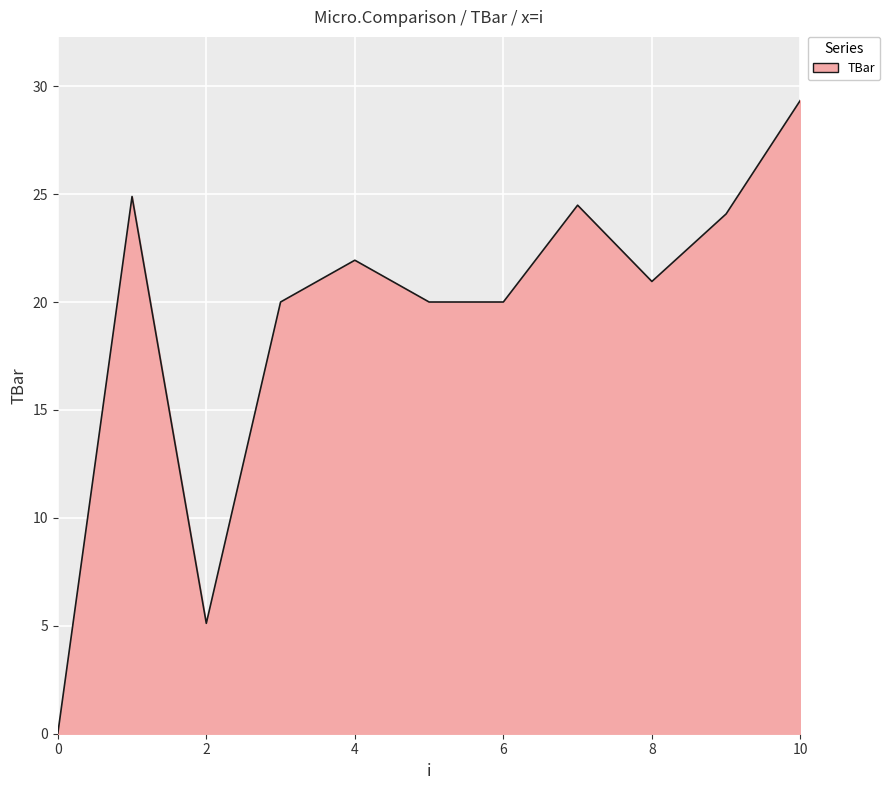

How many categories are shown in the chart?

11